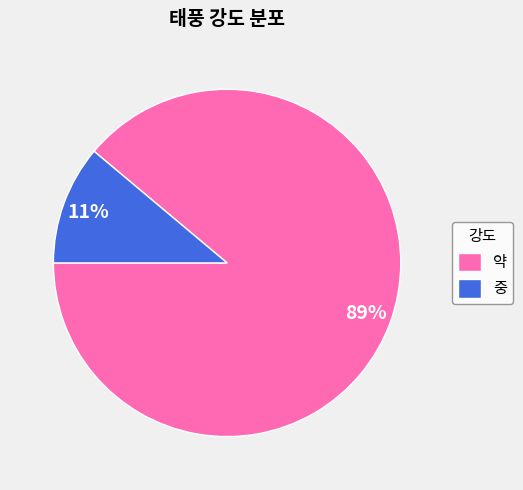

Count the number of slices in the pie.

2